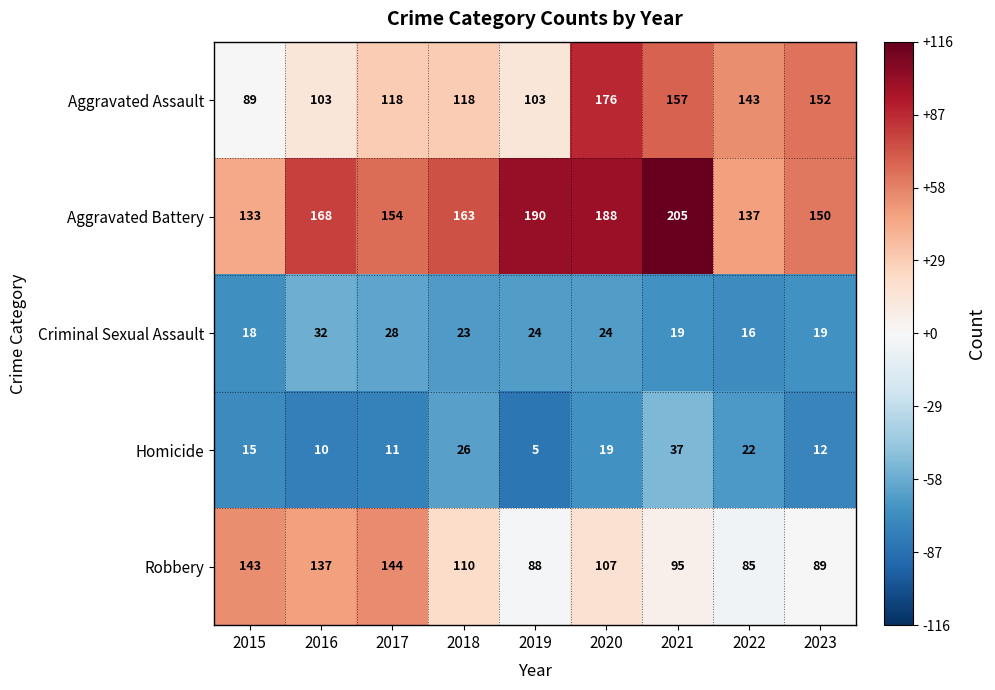

Rank the categories by Robbery value from highest to lowest.

2017, 2015, 2016, 2018, 2020, 2021, 2023, 2019, 2022